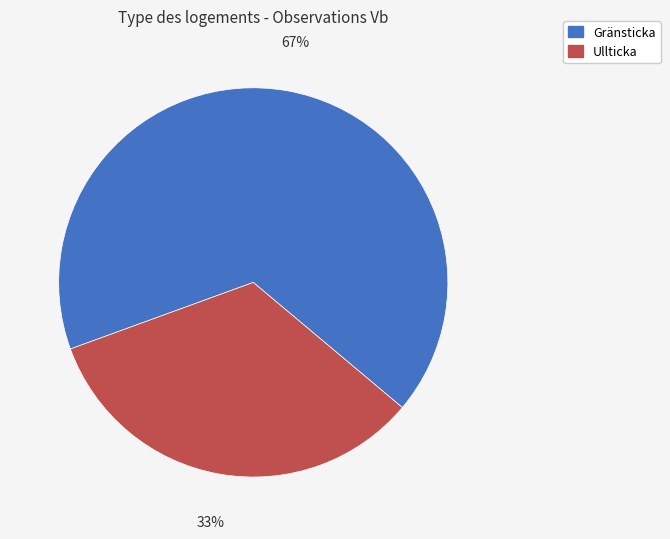

To the nearest percent, what portion does Gränsticka represent?

67%